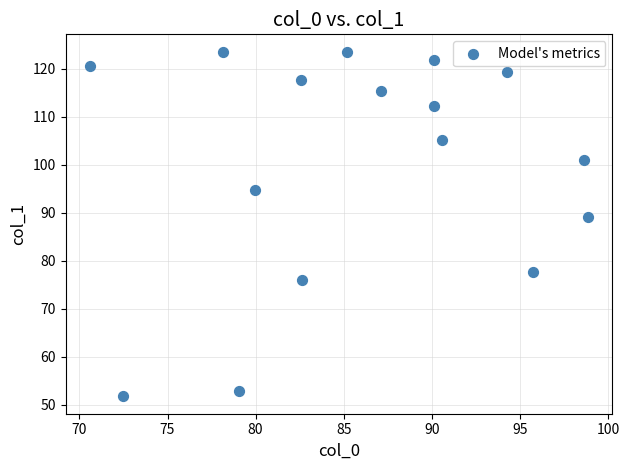

What Y value in the scatter plot is closest to 87?

89.2